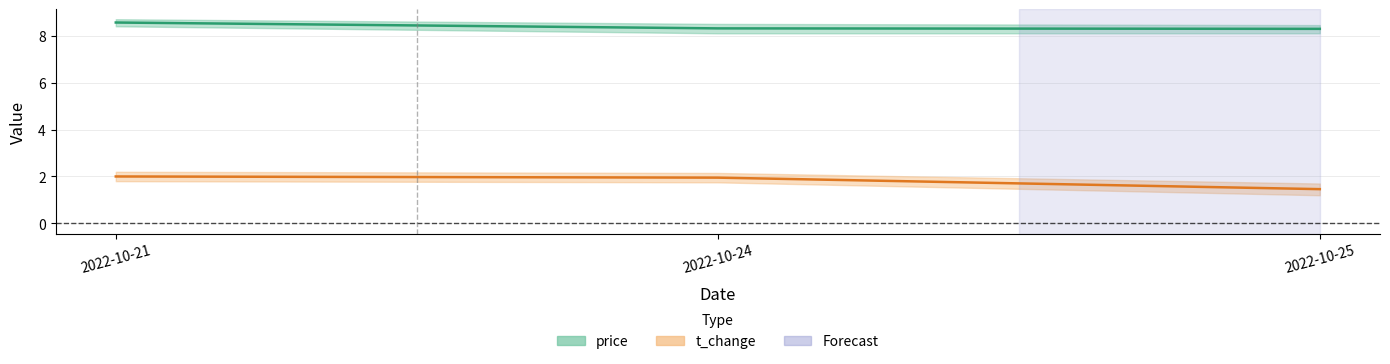

Which series has the largest range (max minus min)?

t_change